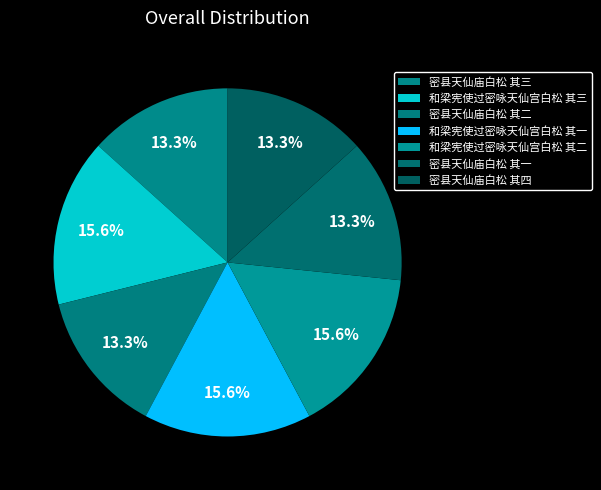

What is the smallest slice in the pie chart?

密县天仙庙白松 其一